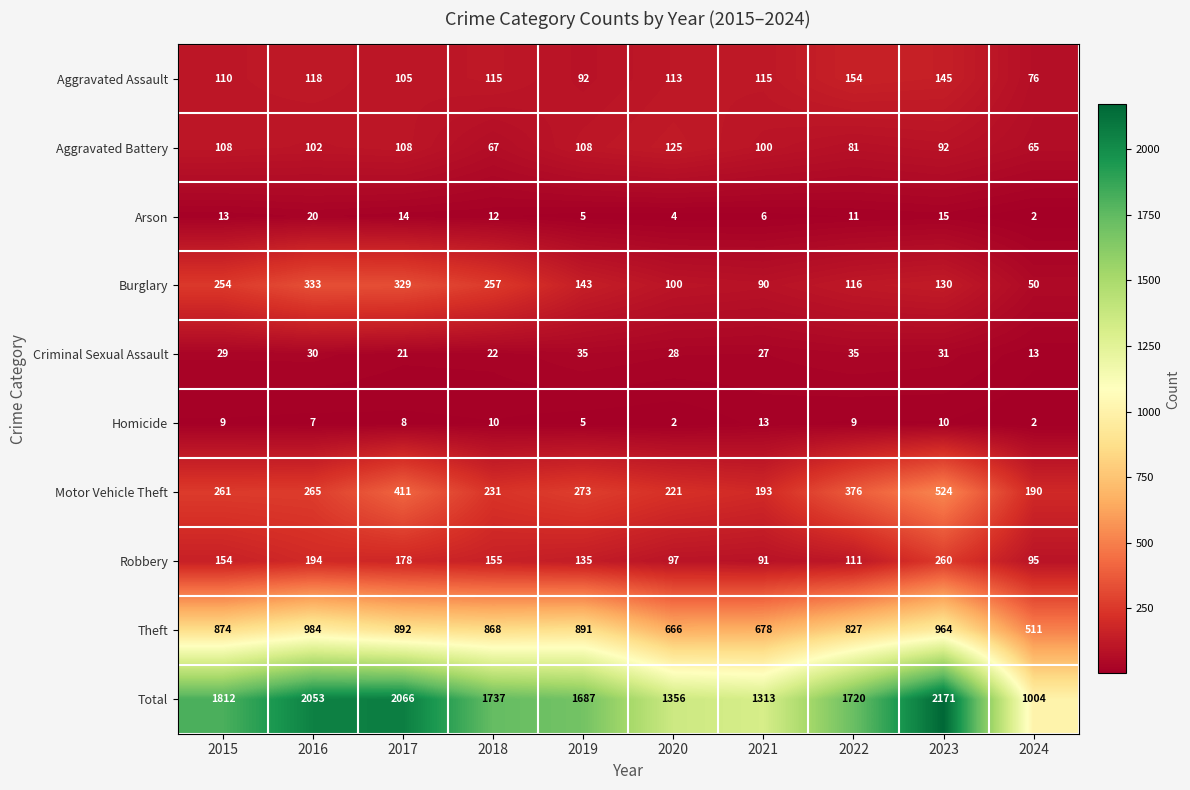

At which category is the sum across all series the highest?

2023